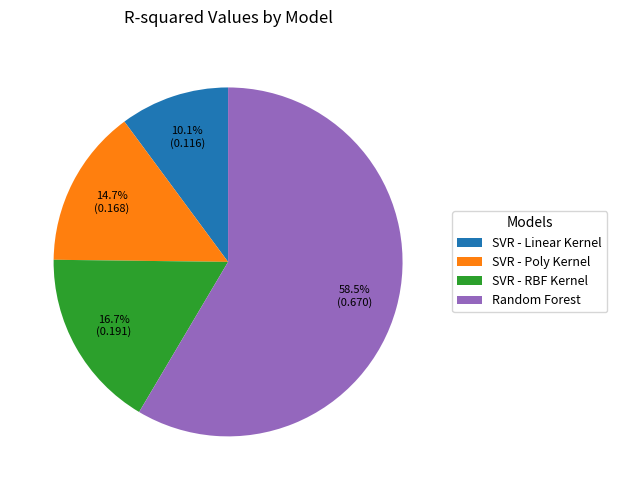

To the nearest percent, what percentage of the pie is SVR - Linear Kernel?

10%